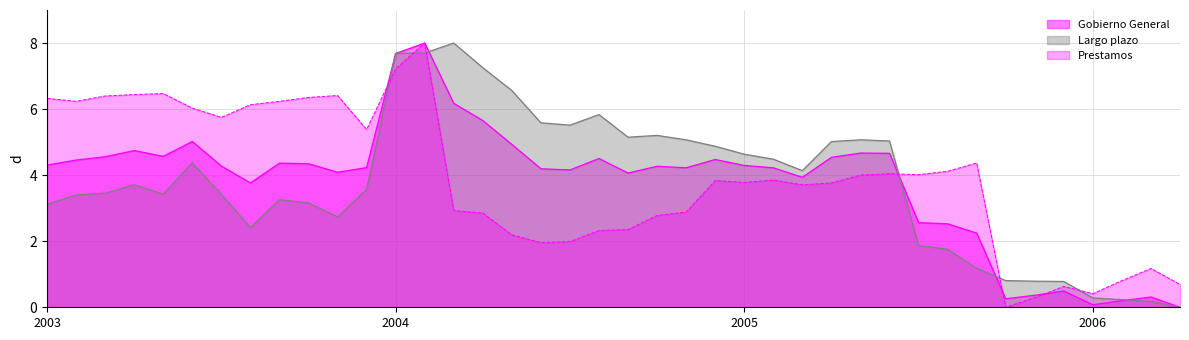

What is the maximum value shown in the chart?

8.0